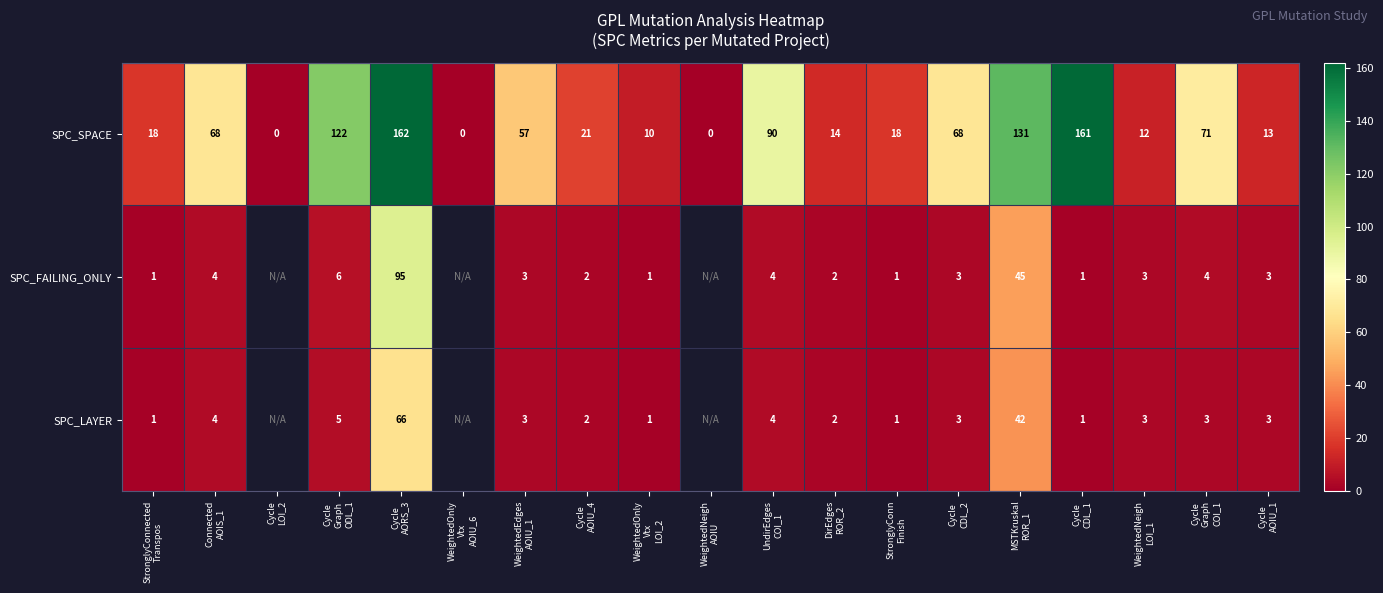

What is the sum of all SPC_SPACE values?

1036